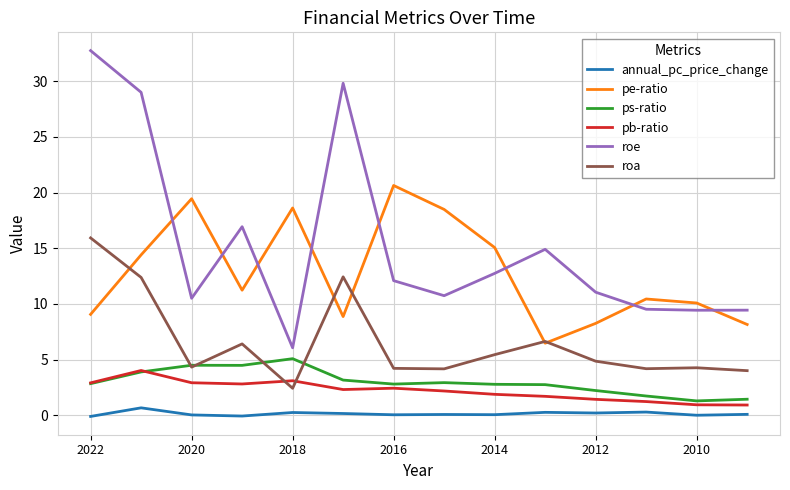

What is the highest value of the pe-ratio series?

20.6